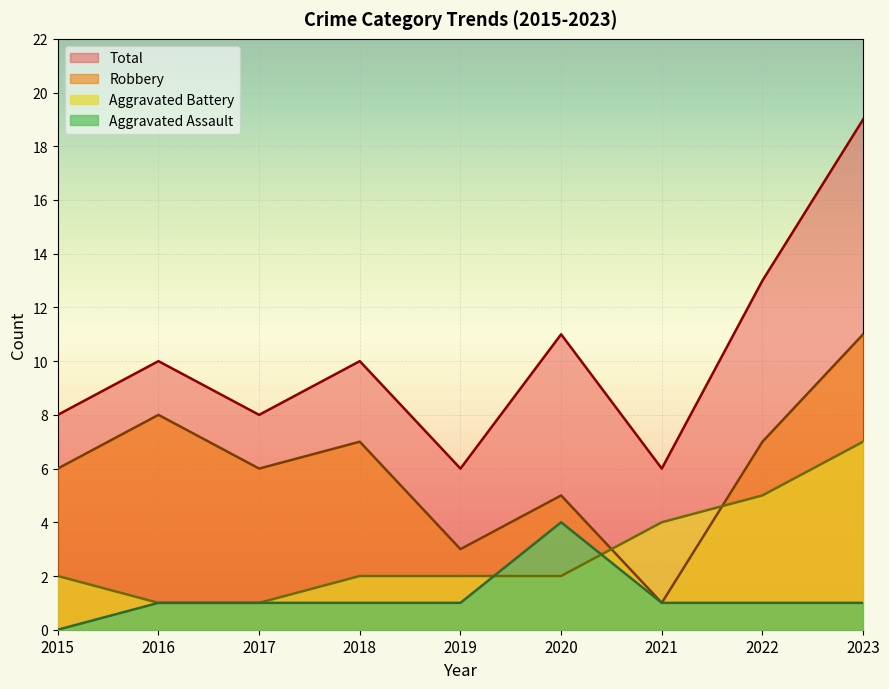

Which series changed the most between 2018 and 2019?

Robbery